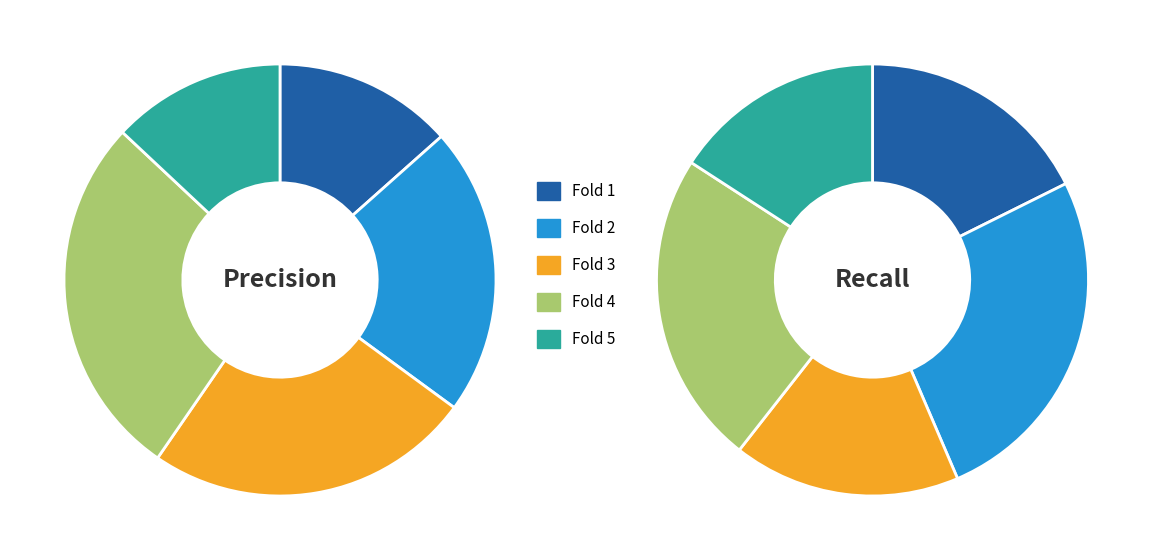

Is there a majority slice in this chart?

No